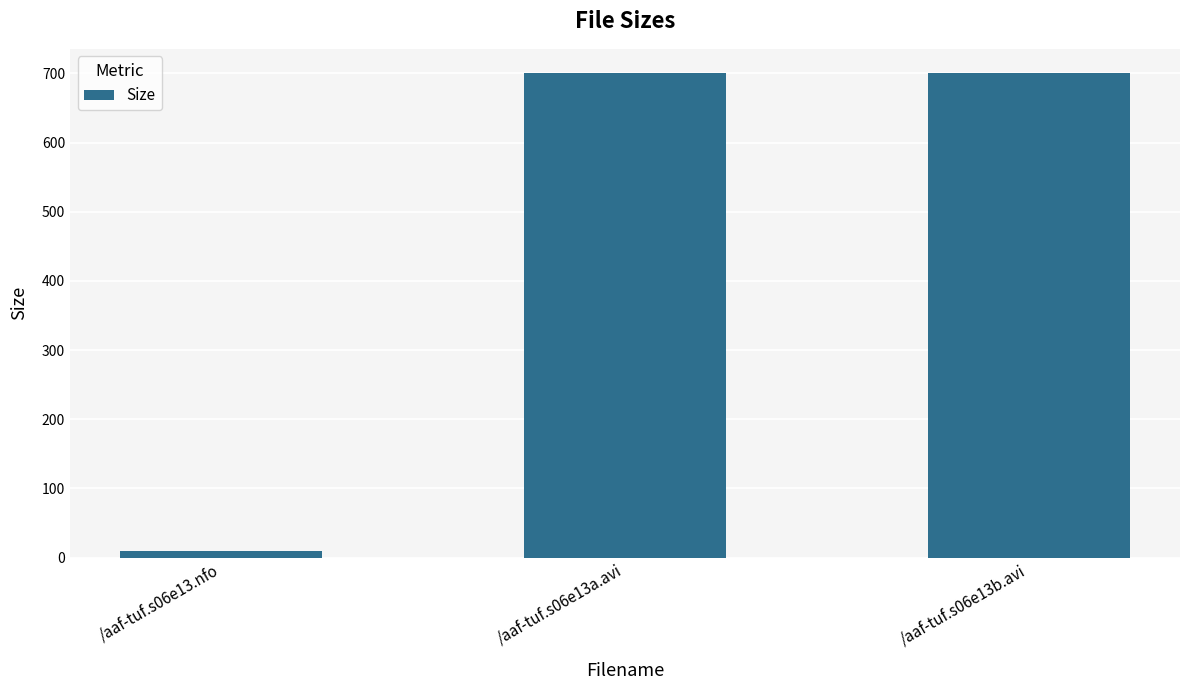

What is the maximum value shown in the chart?

700.4